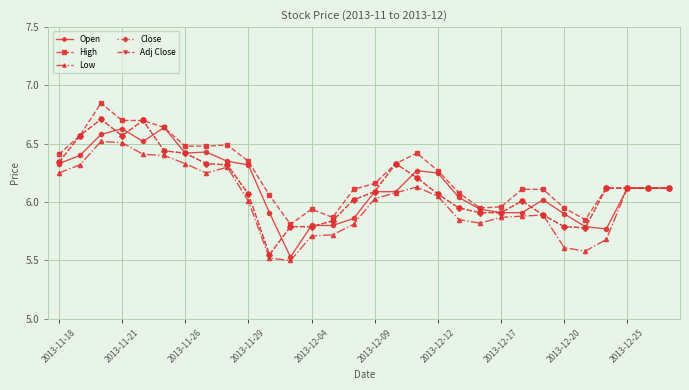

True or false: Low and High intersect in this chart.

False